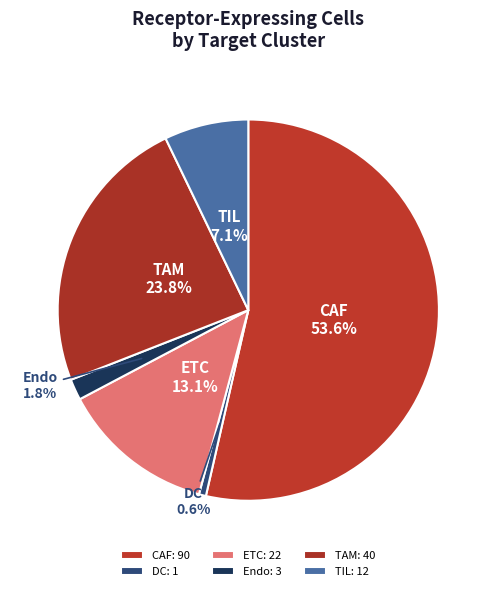

What percentage is the Endo slice, to the nearest percent?

2%